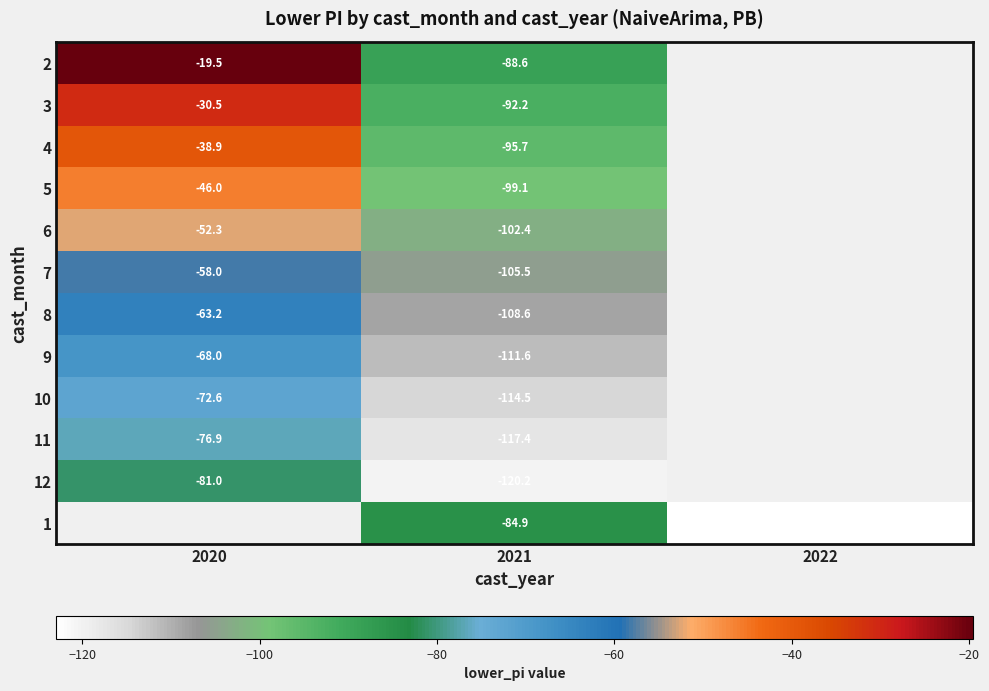

Is the value of 5 at 2020 greater than the value of 7 at 2020?

Yes